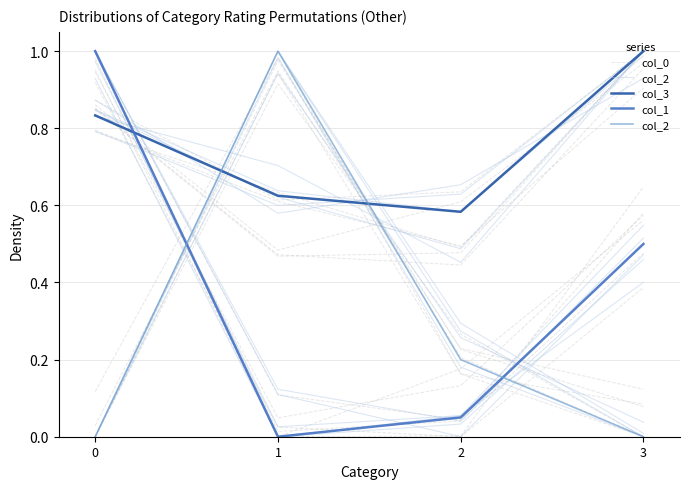

The col_0 series shows 0.2 at 2. True or false?

False